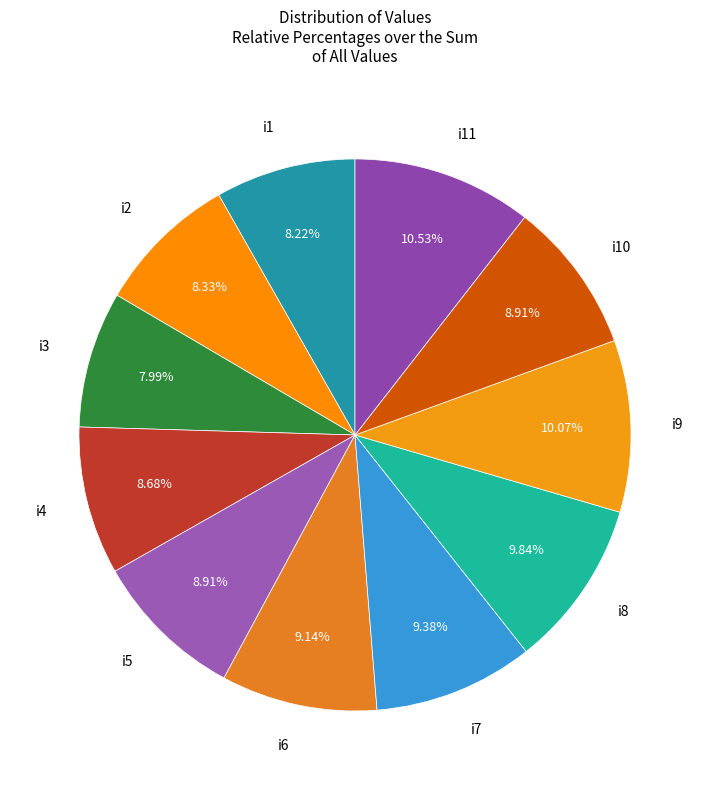

How many segments does this pie chart have?

11